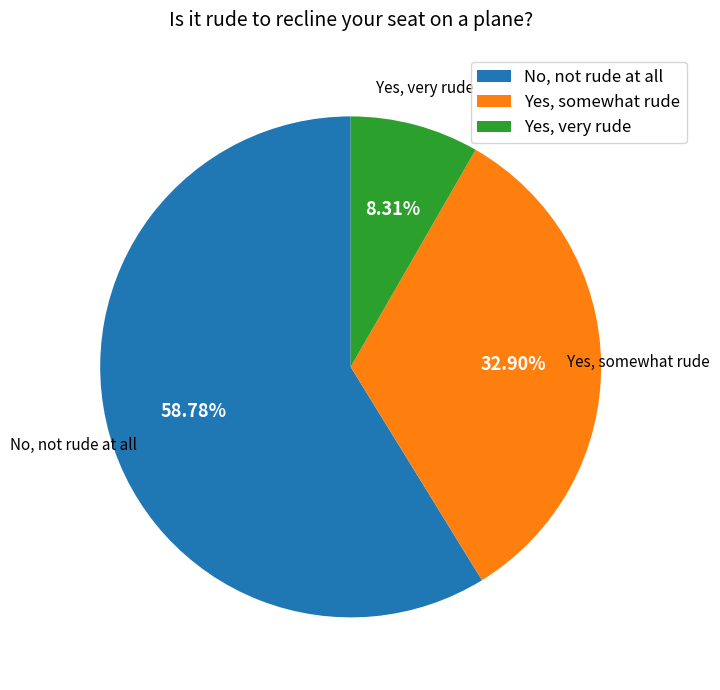

True or false: Yes, somewhat rude accounts for 33% of the total.

True